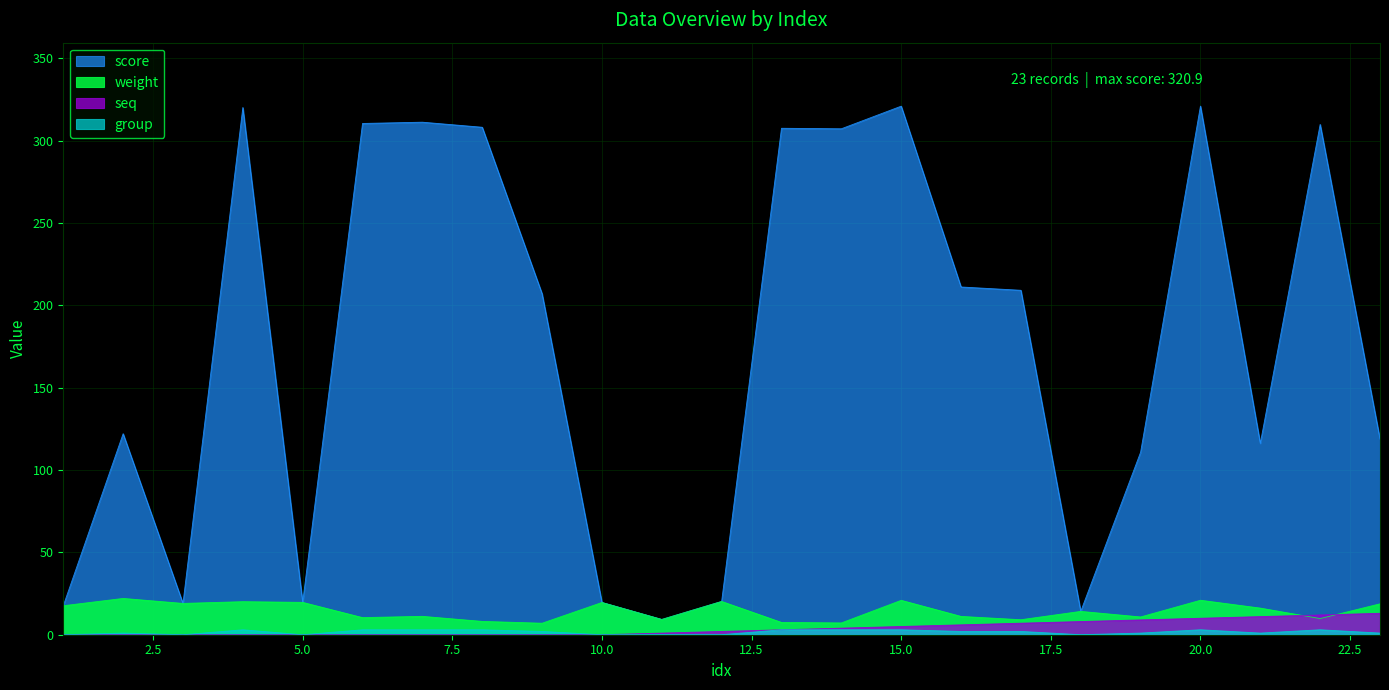

At which label does score reach its minimum?

11